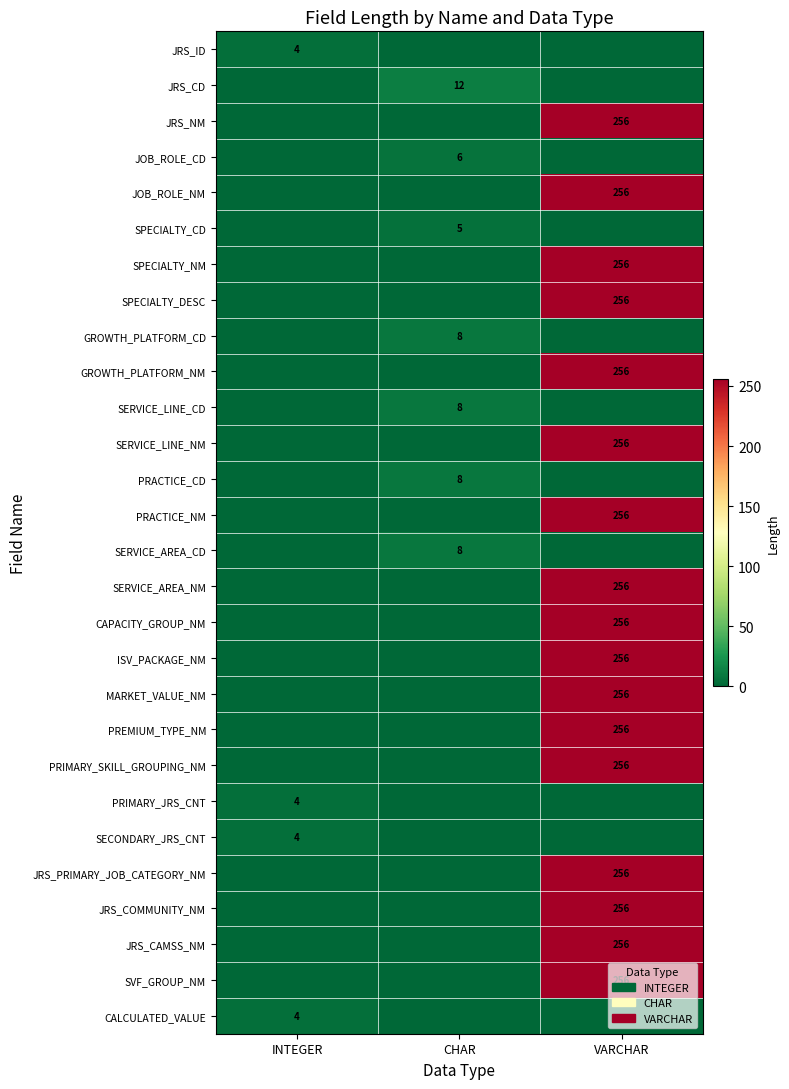

How many values in the SERVICE_LINE_NM series exceed 0?

1